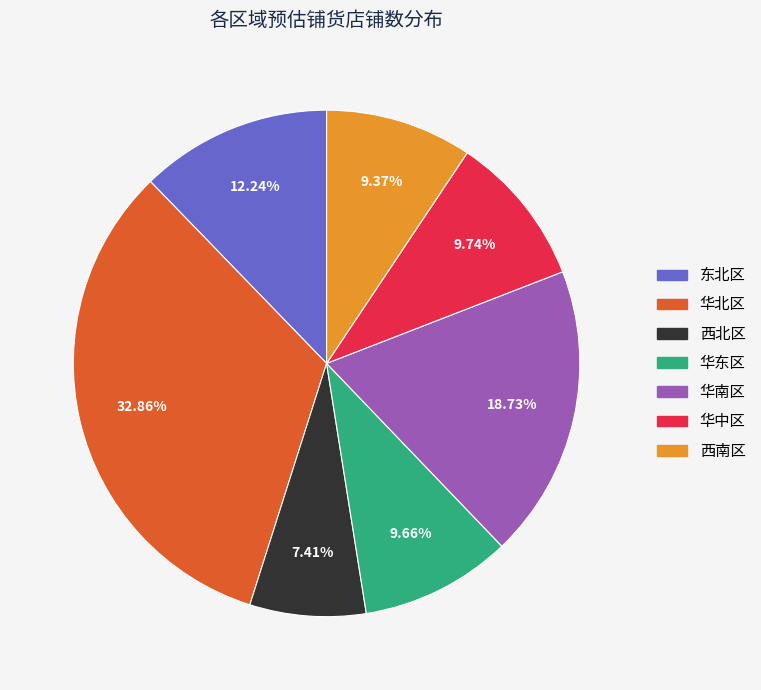

Which category has the biggest portion of the pie?

华北区